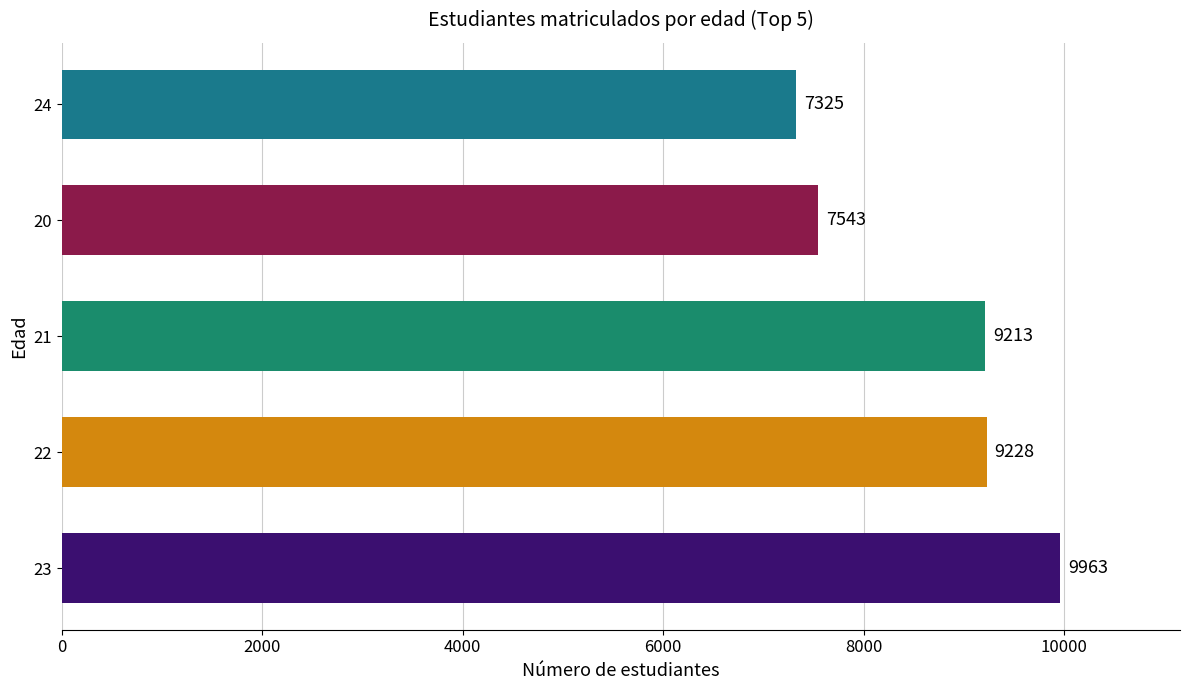

What is the difference between the second highest and second lowest values?

1685